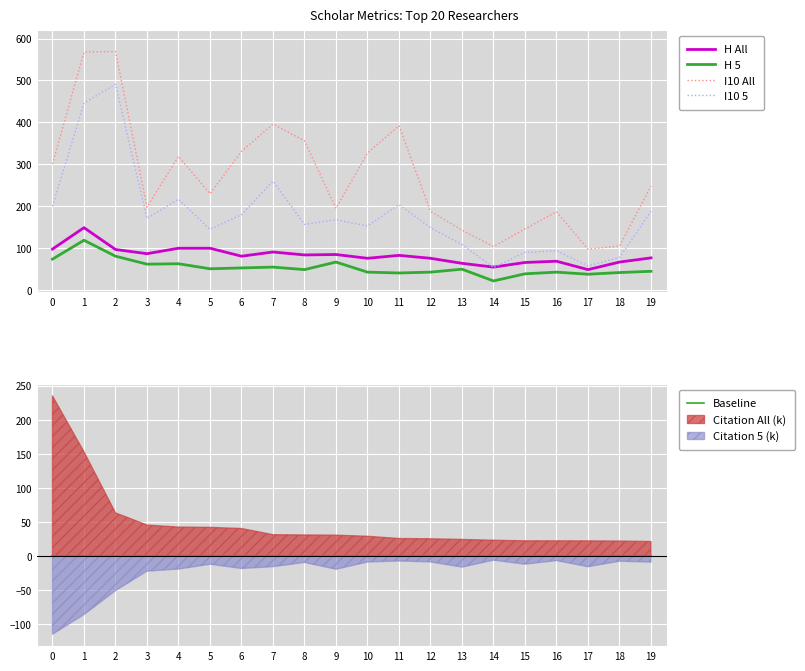

Is this an area chart (filled region under the line)?

No